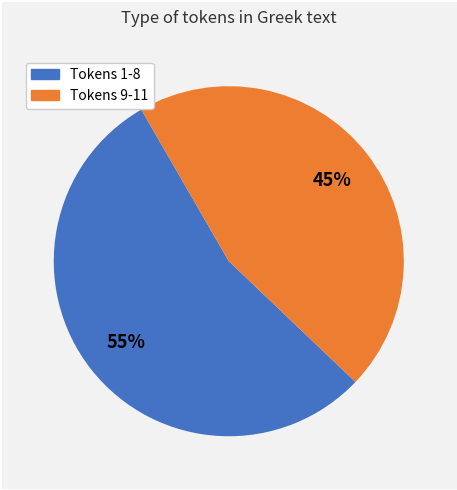

To the nearest percent, what is the average slice percentage?

50%